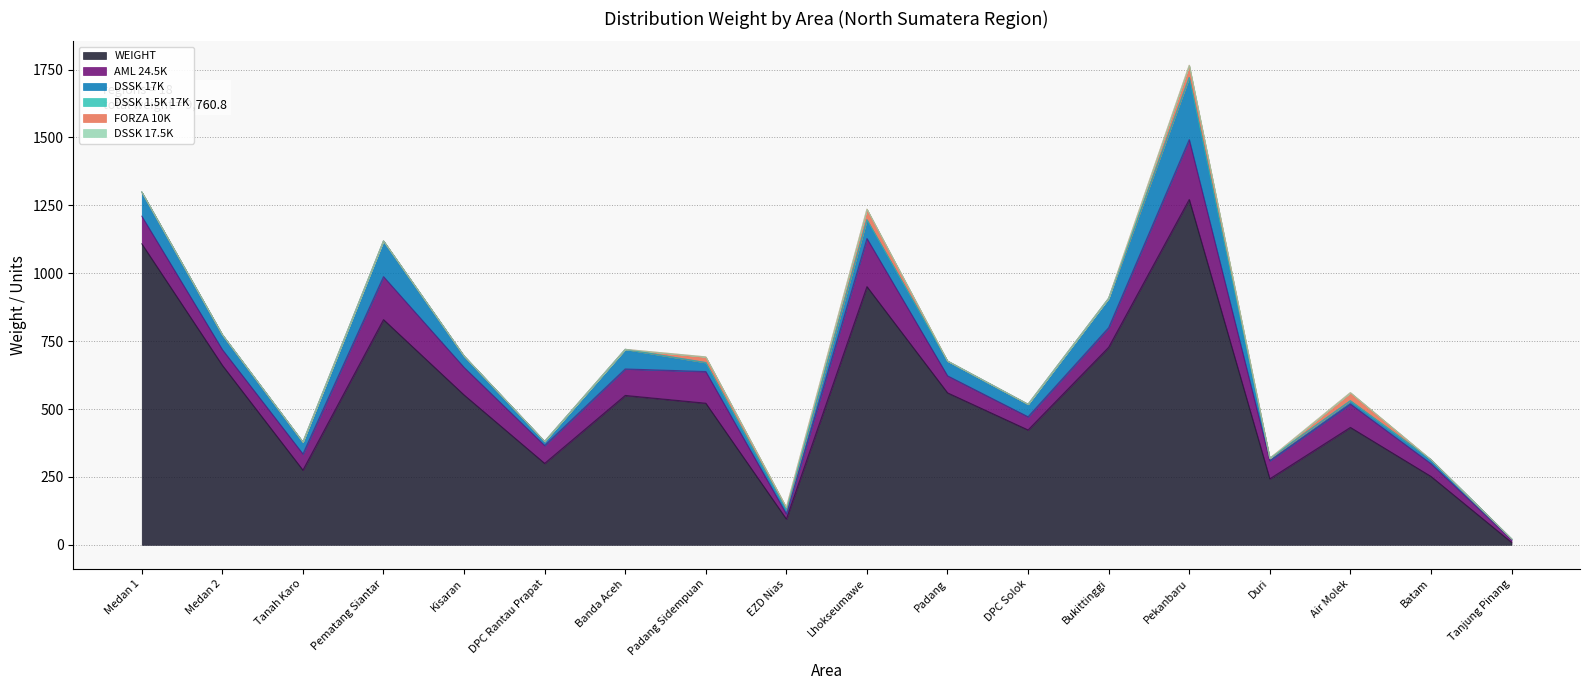

True or false: DSSK 17.5K has more than 2 interior local peaks.

False